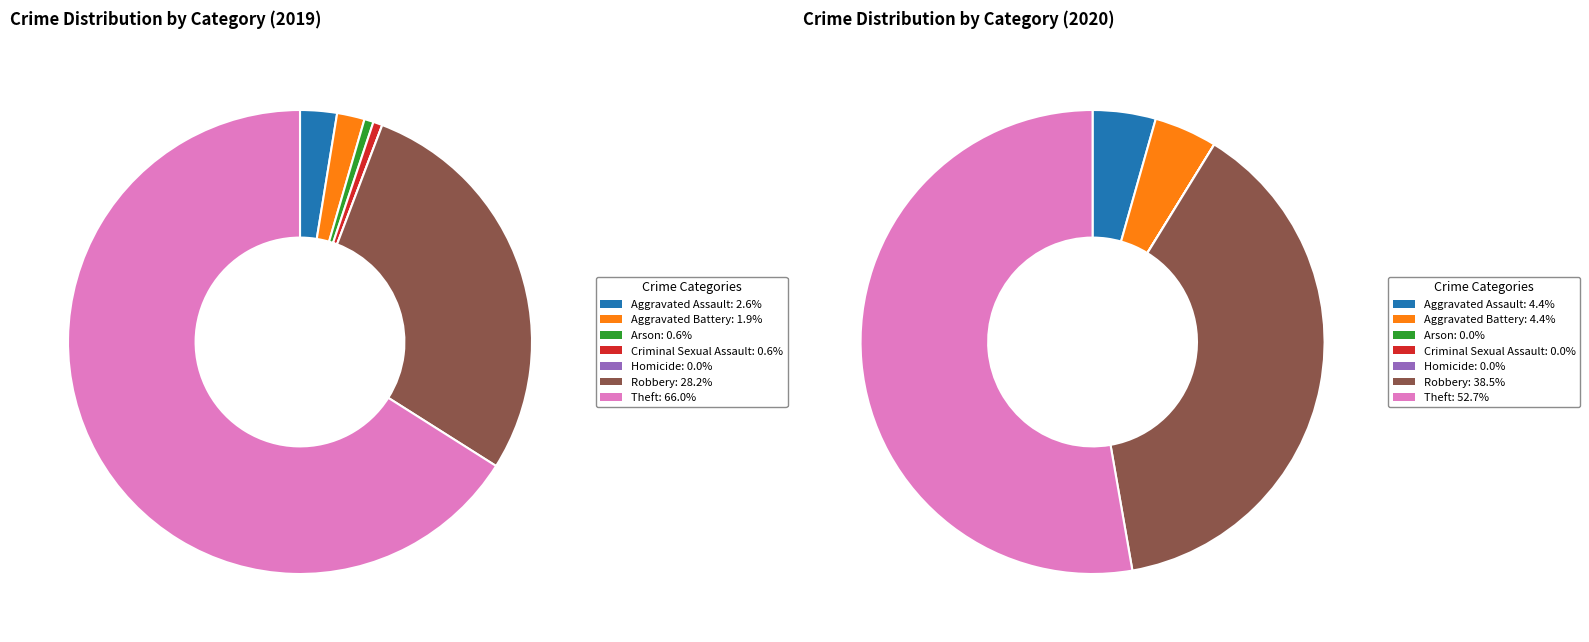

How much of the chart is everything except values_2019?

97.4%